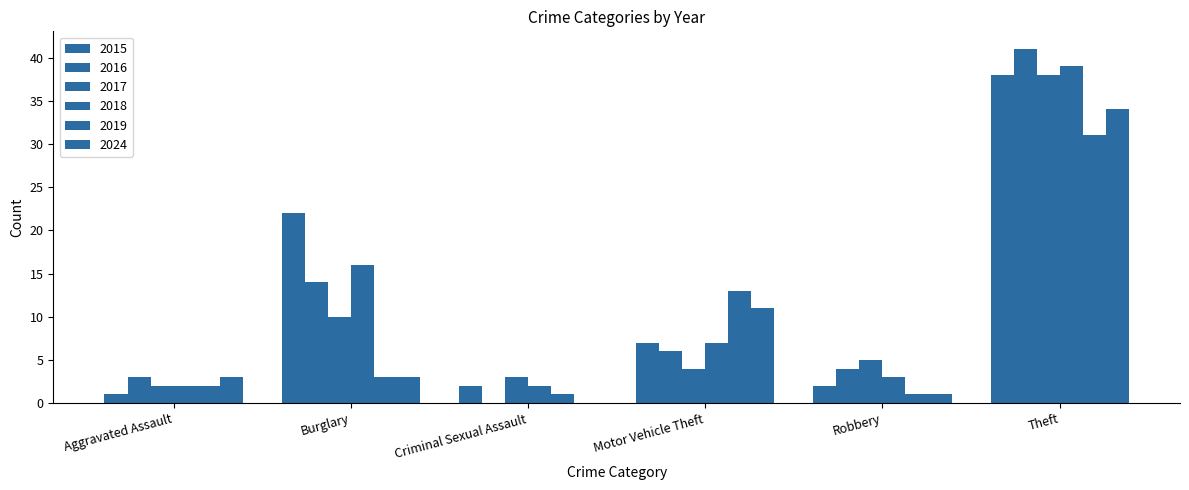

What is the label of the 3rd bar from the left?

Criminal Sexual Assault